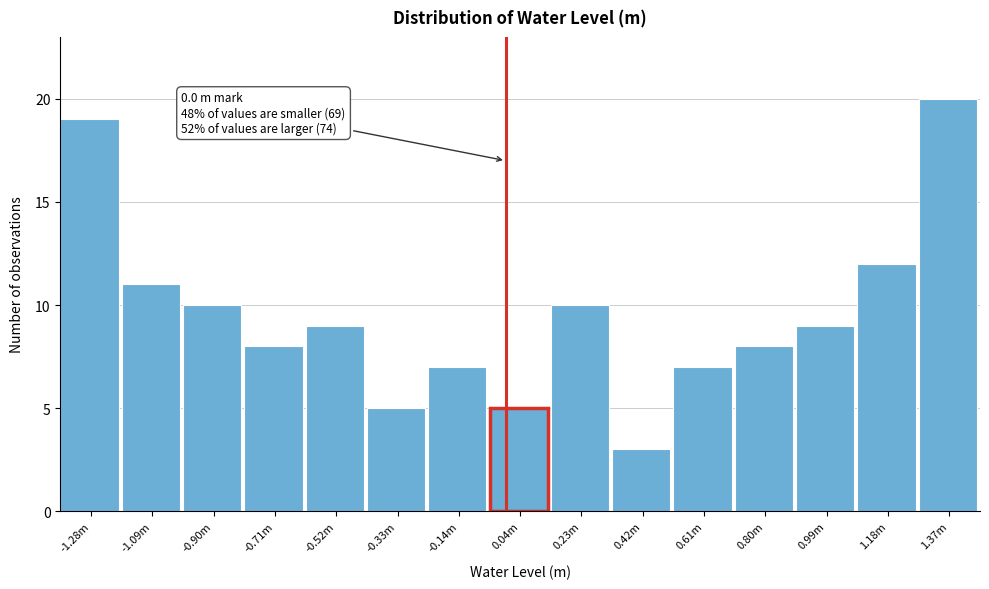

Reading right to left, list all the values displayed in this chart.

20	12	9	8	7	3	10	5	7	5	9	8	10	11	19